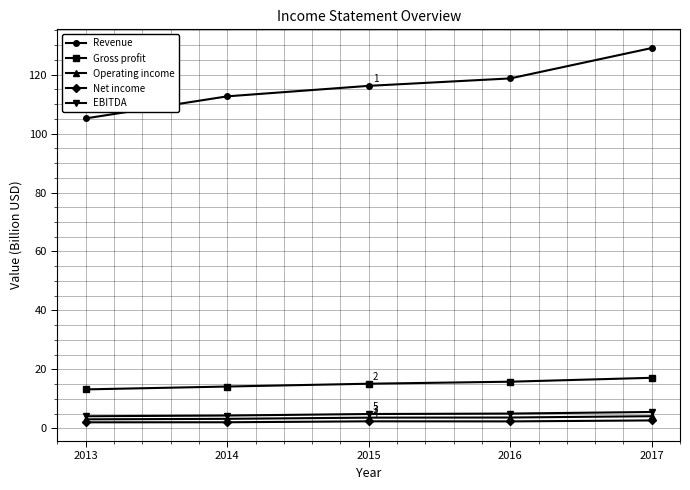

True or false: Net income has a value of 2.4 at 2015.

True